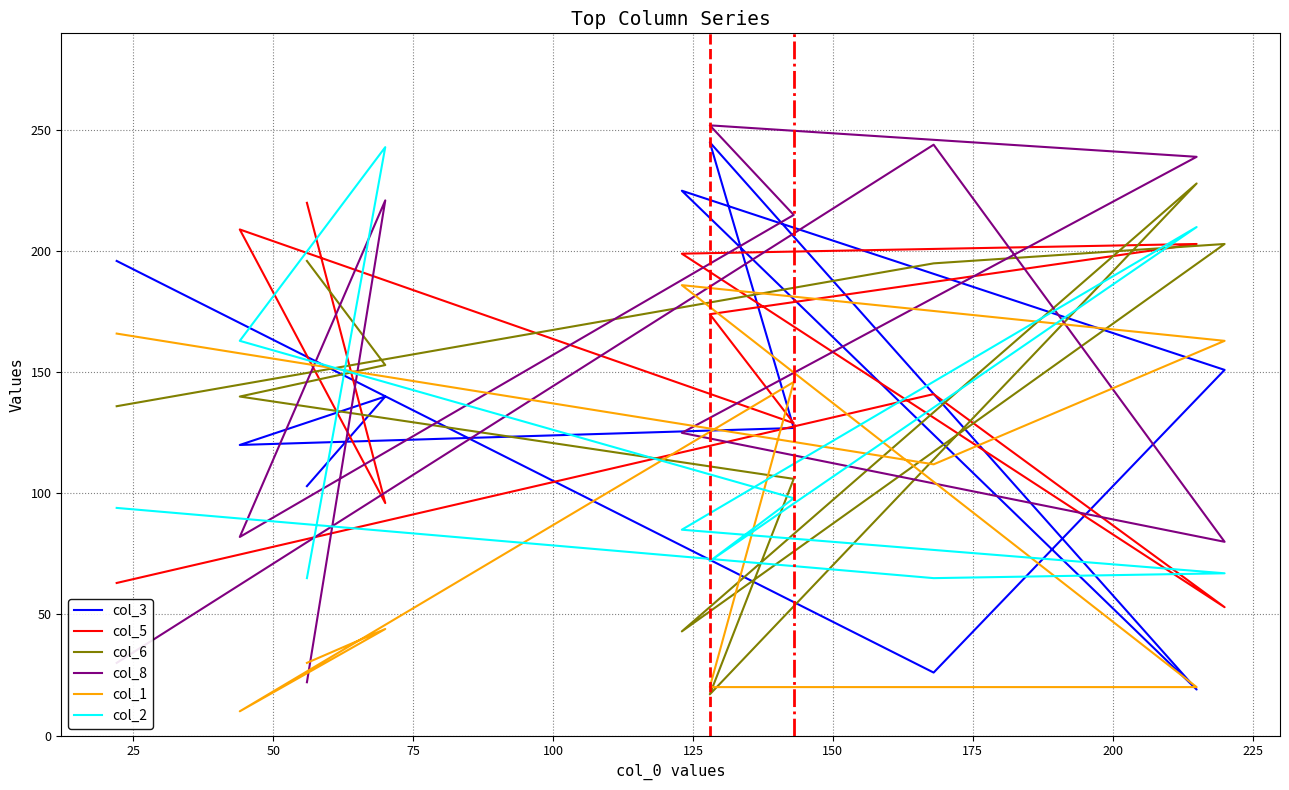

What are all the series names shown in the legend?

col_3, col_5, col_6, col_8, col_1, col_2